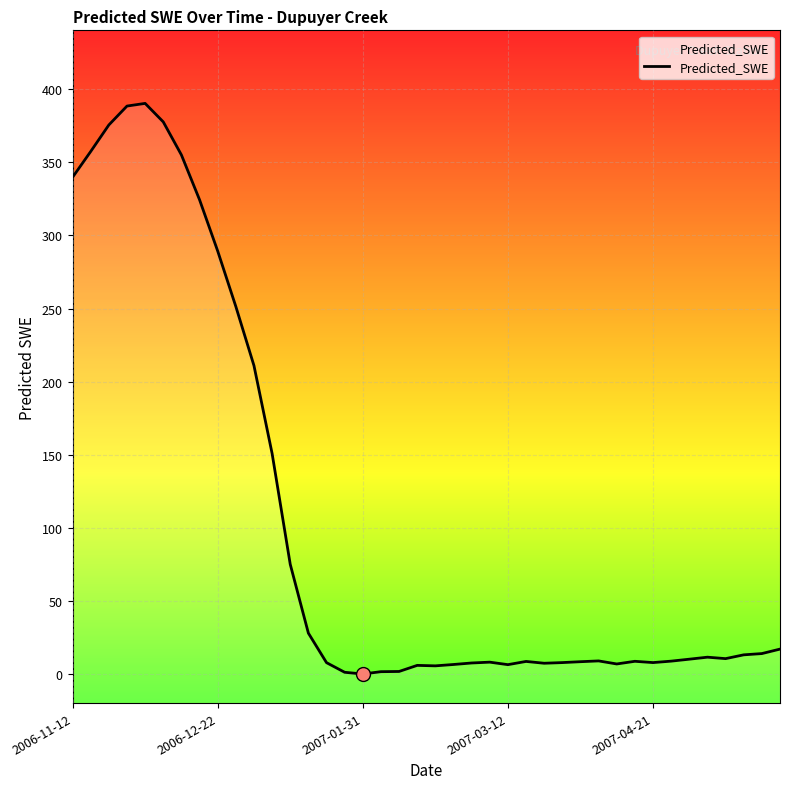

How many interior local valleys (lower than both neighbors) does the data have?

7